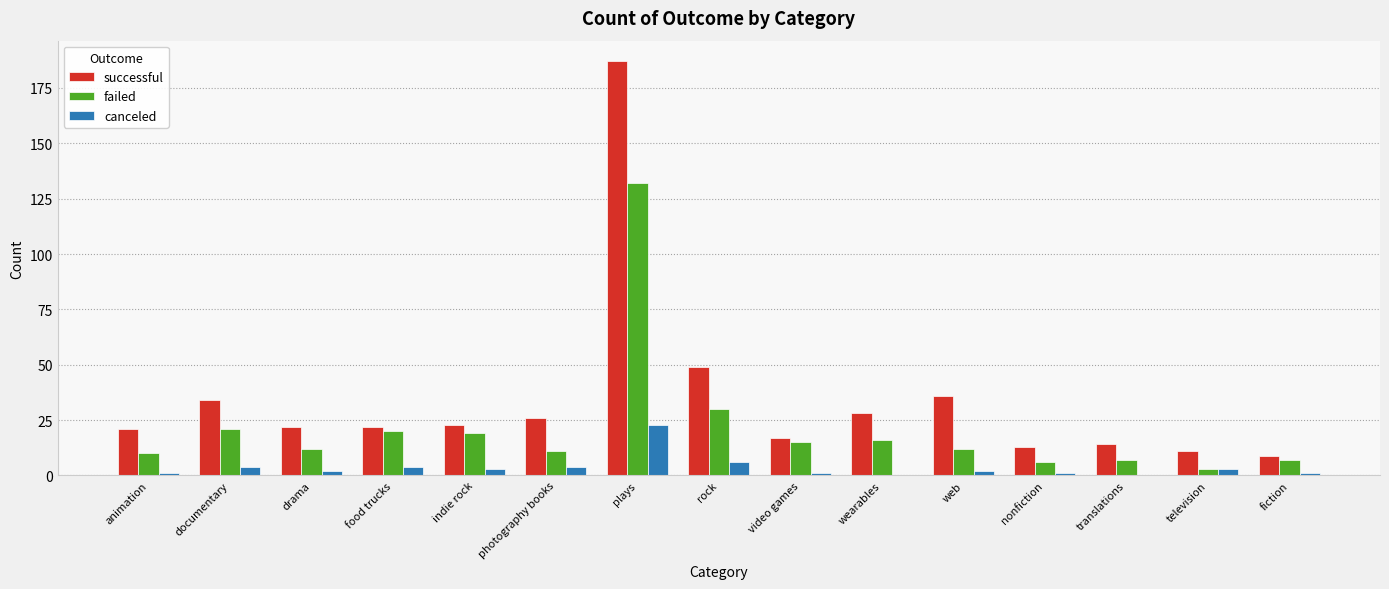

Reading left to right, extract all data points from this chart.

successful: animation=21	documentary=34	drama=22	food trucks=22	indie rock=23	photography books=26	plays=187	rock=49	video games=17	wearables=28	web=36	nonfiction=13	translations=14	television=11	fiction=9
failed: animation=10	documentary=21	drama=12	food trucks=20	indie rock=19	photography books=11	plays=132	rock=30	video games=15	wearables=16	web=12	nonfiction=6	translations=7	television=3	fiction=7
canceled: animation=1	documentary=4	drama=2	food trucks=4	indie rock=3	photography books=4	plays=23	rock=6	video games=1	wearables=0	web=2	nonfiction=1	translations=0	television=3	fiction=1